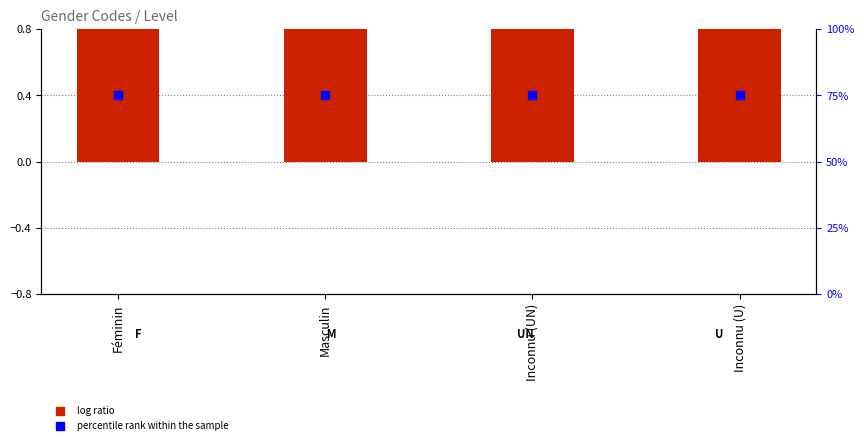

Which series has the largest total across all categories?

percentile rank within the sample